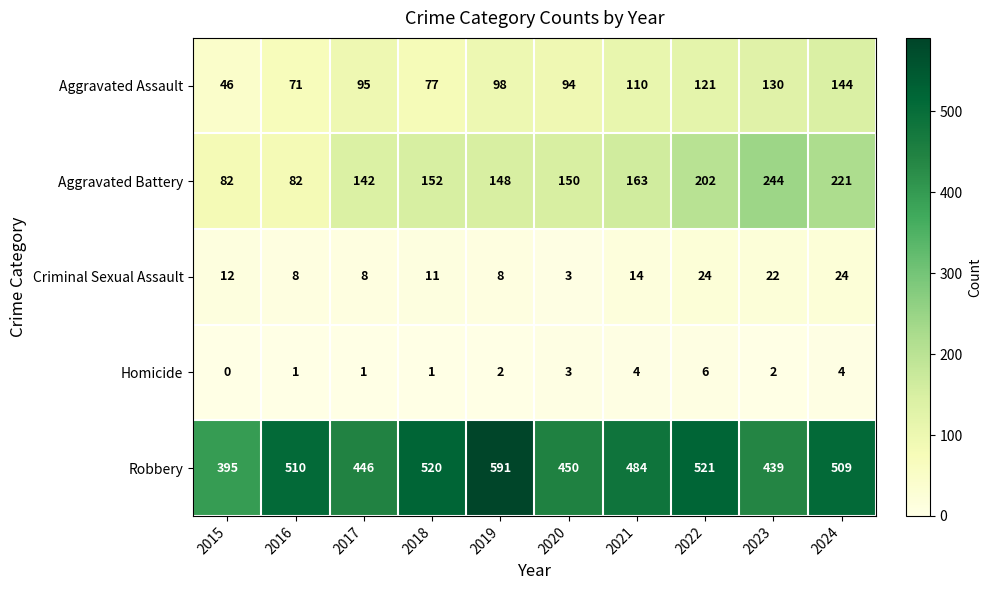

Rank the series by their maximum value, from lowest to highest.

Homicide, Criminal Sexual Assault, Aggravated Assault, Aggravated Battery, Robbery